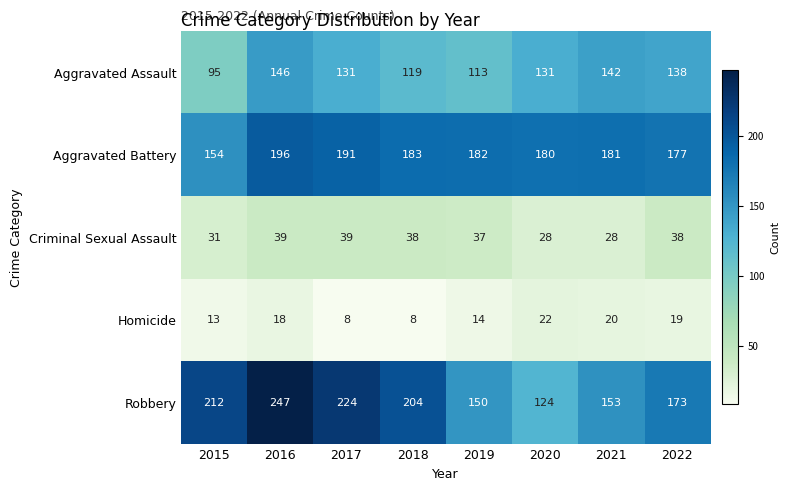

What is the highest value of the Criminal Sexual Assault series?

39